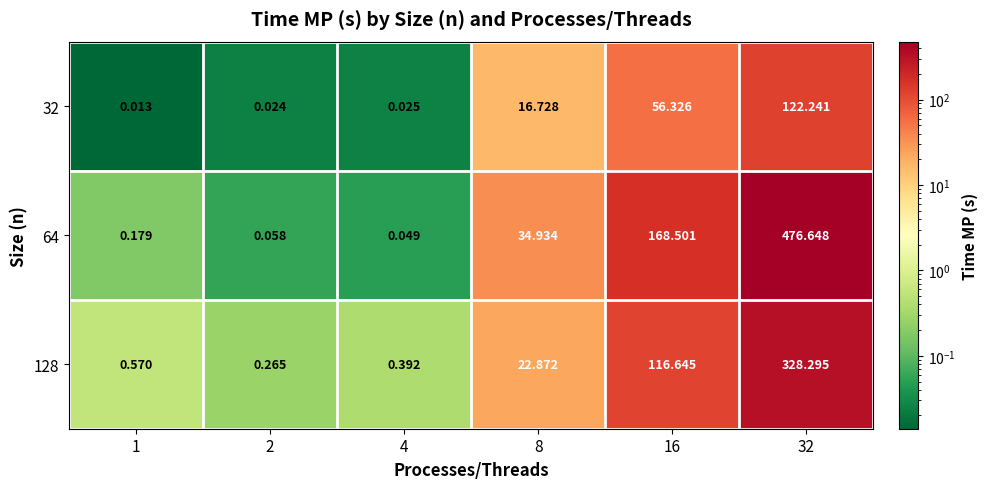

Is the value of 32 at 16 greater than the value of 64 at 8?

Yes